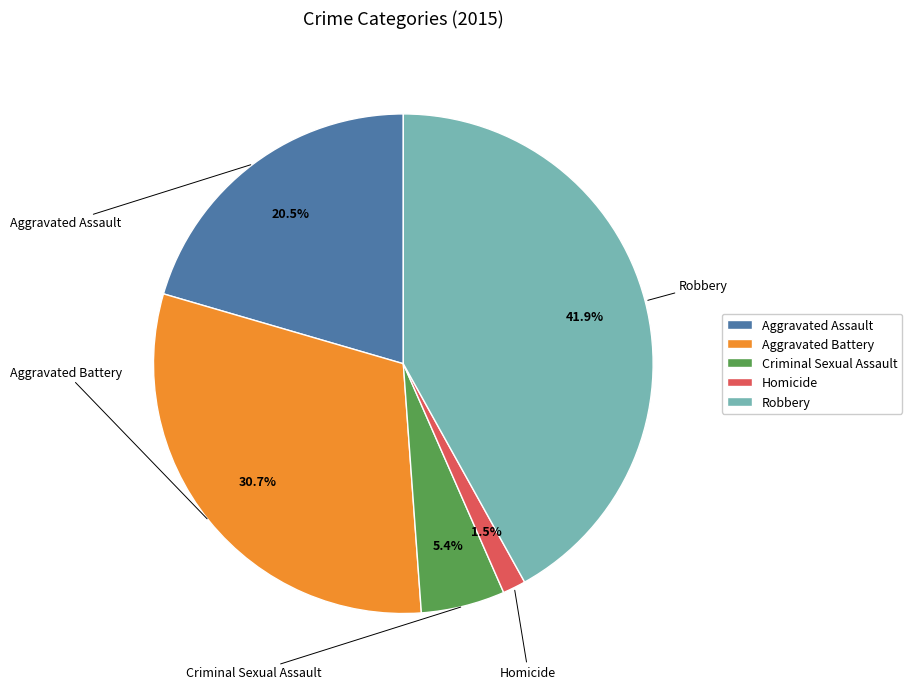

How many segments does this pie chart have?

5